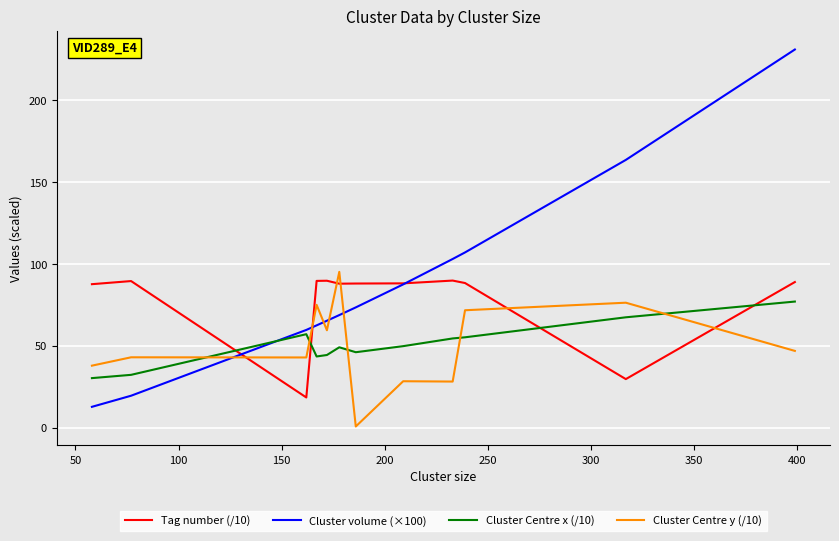

What is the maximum value for Cluster volume (×100)?

230.7